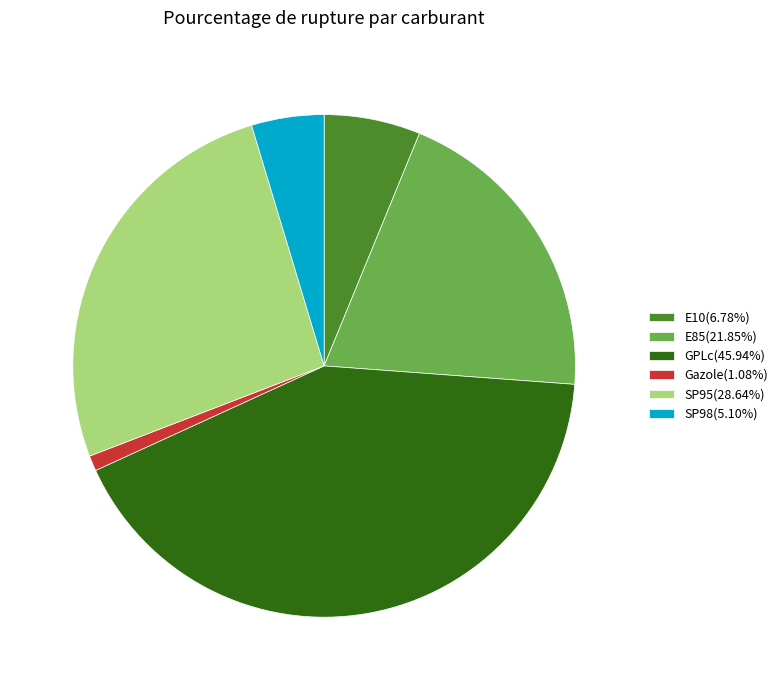

Does E85 represent more than half of the total?

No